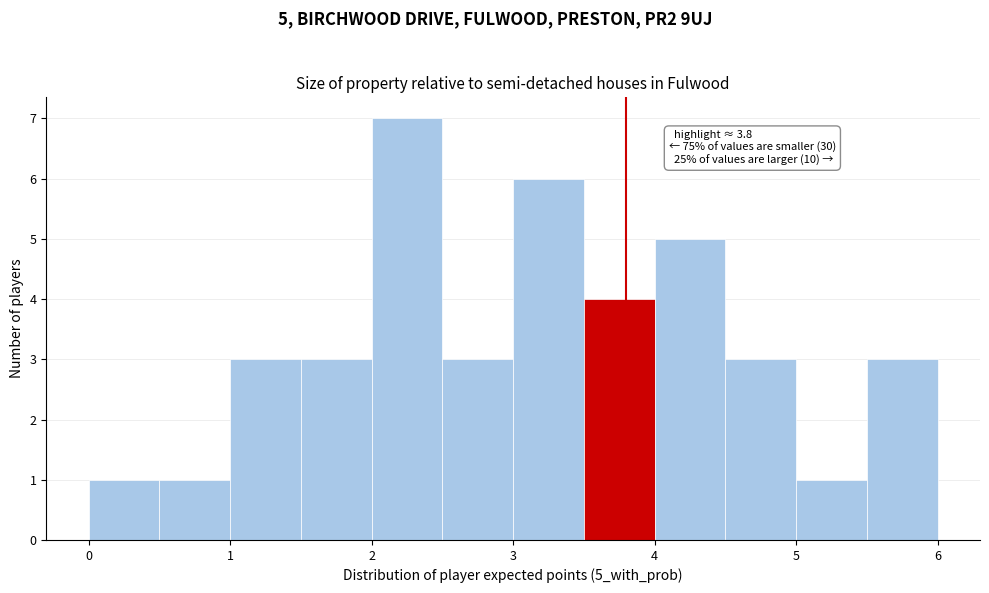

Which range on the x-axis has the tallest bar?

2.0 to 2.5